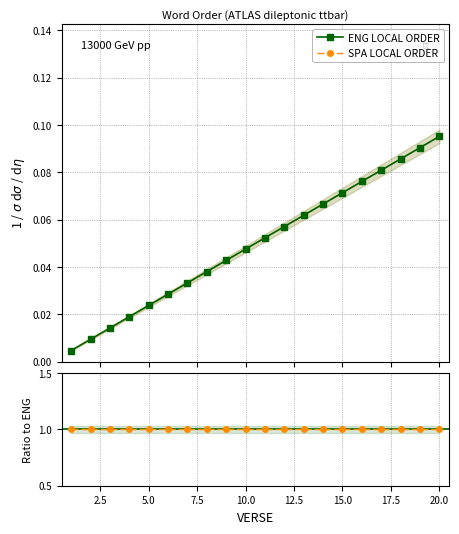

True or false: ENG LOCAL ORDER has a value of 0.1 at 19.

False